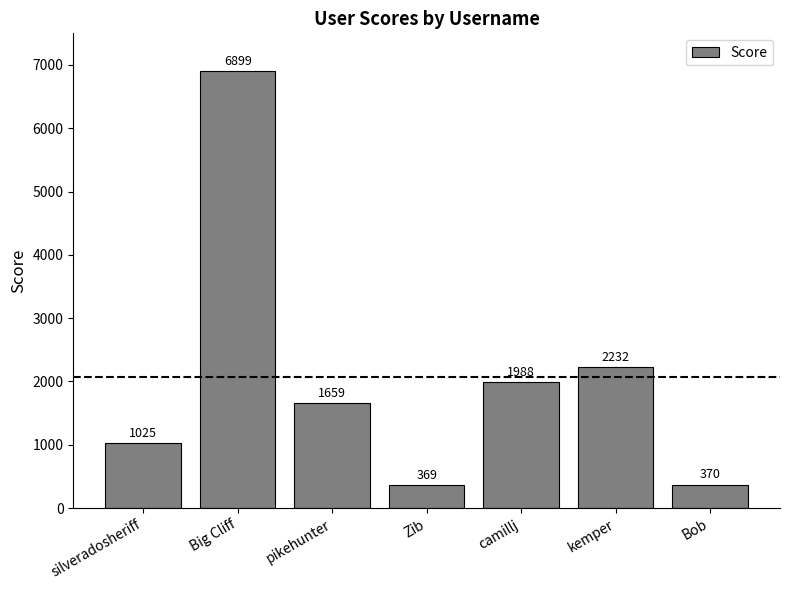

List the labels in order of value, largest first.

Big Cliff, kemper, camillj, pikehunter, silveradosheriff, Bob, Zib